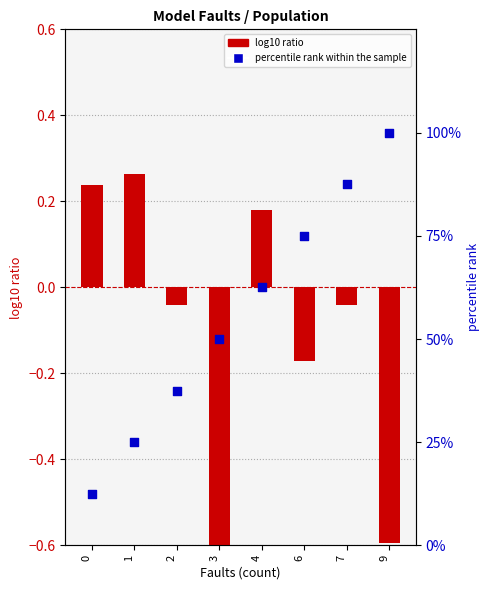

Which series has the largest total across all categories?

percentile rank within the sample